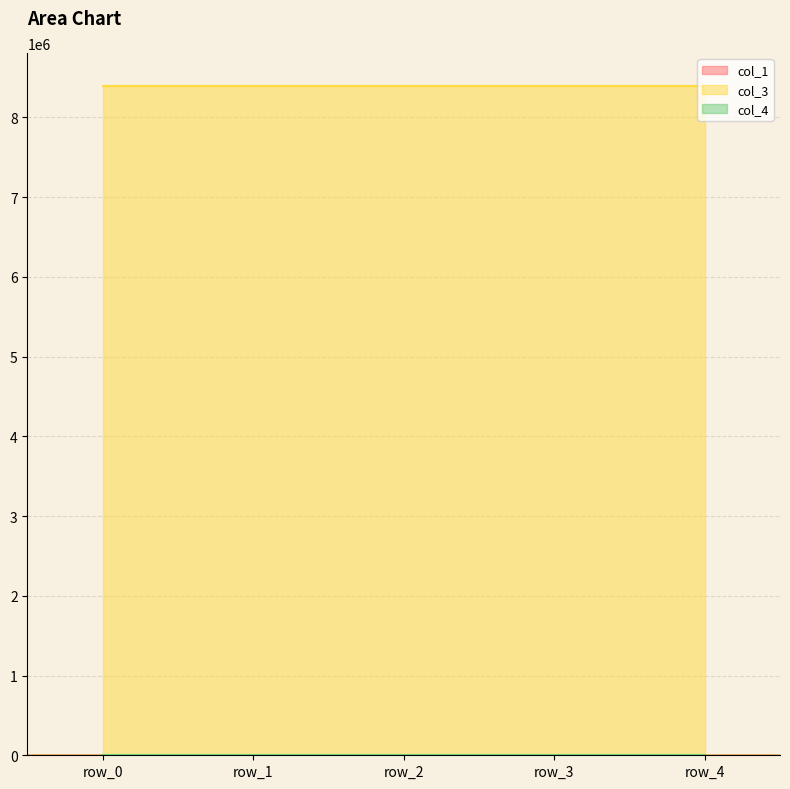

What are all the series names shown in the legend?

col_1, col_3, col_4